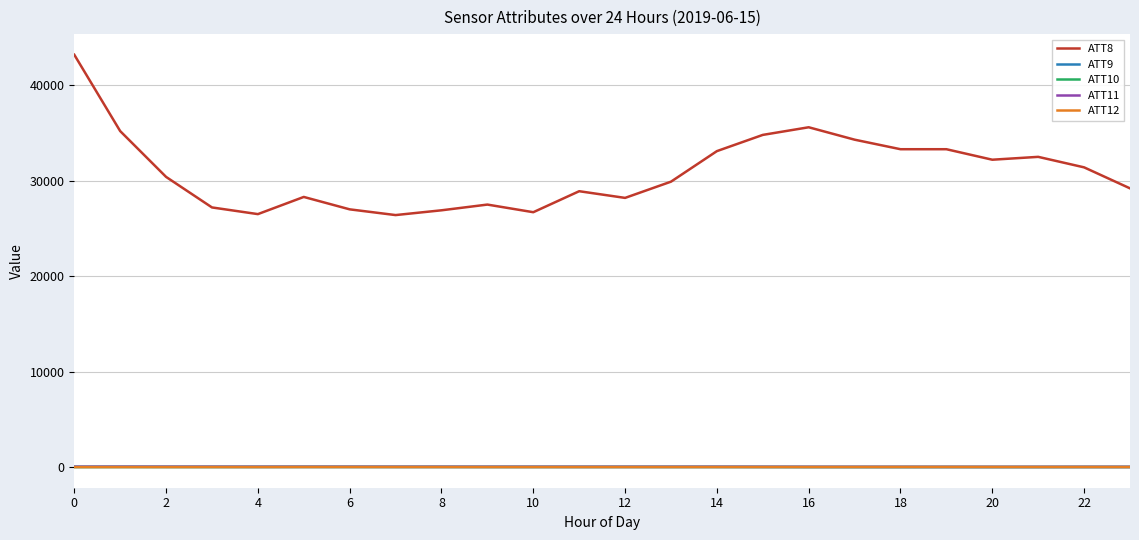

What is the average value of the ATT10 series?

0.3